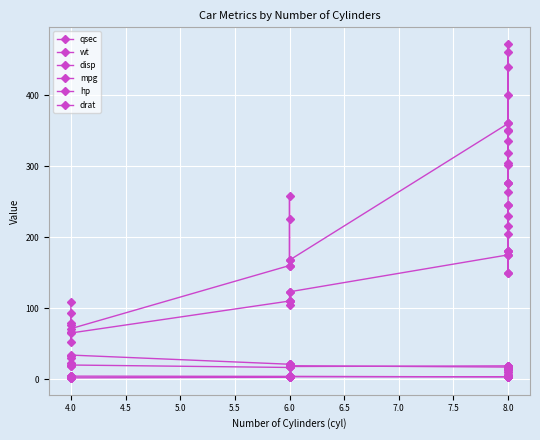

True or false: hp has a value of 13.4 at 4.0.

False